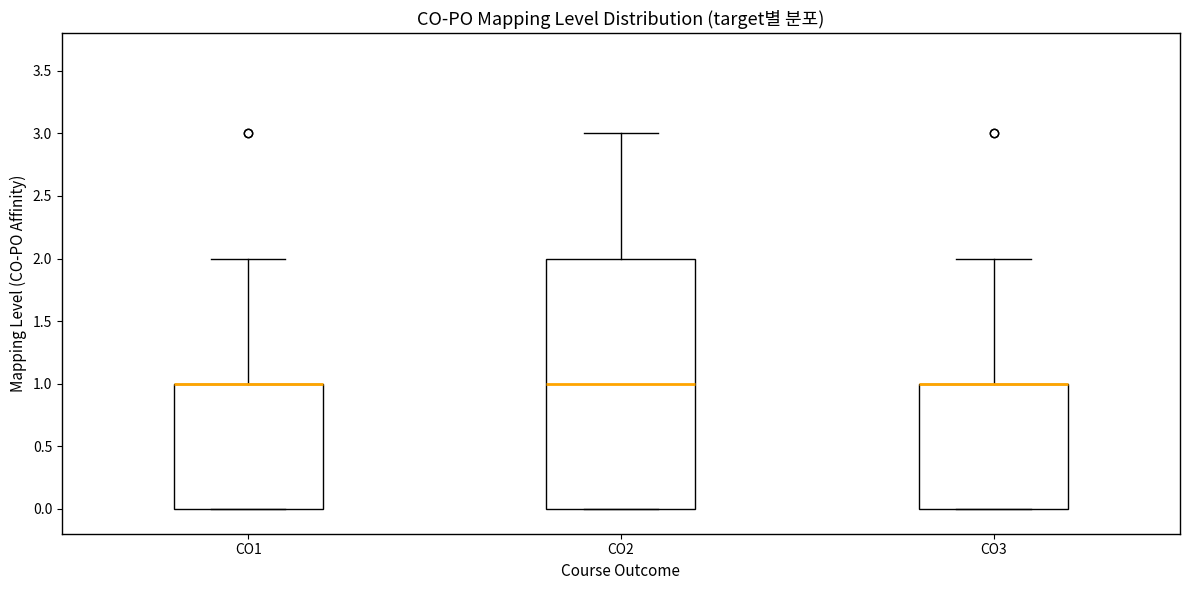

Which box is the tallest, from its lower edge to its upper edge?

CO2